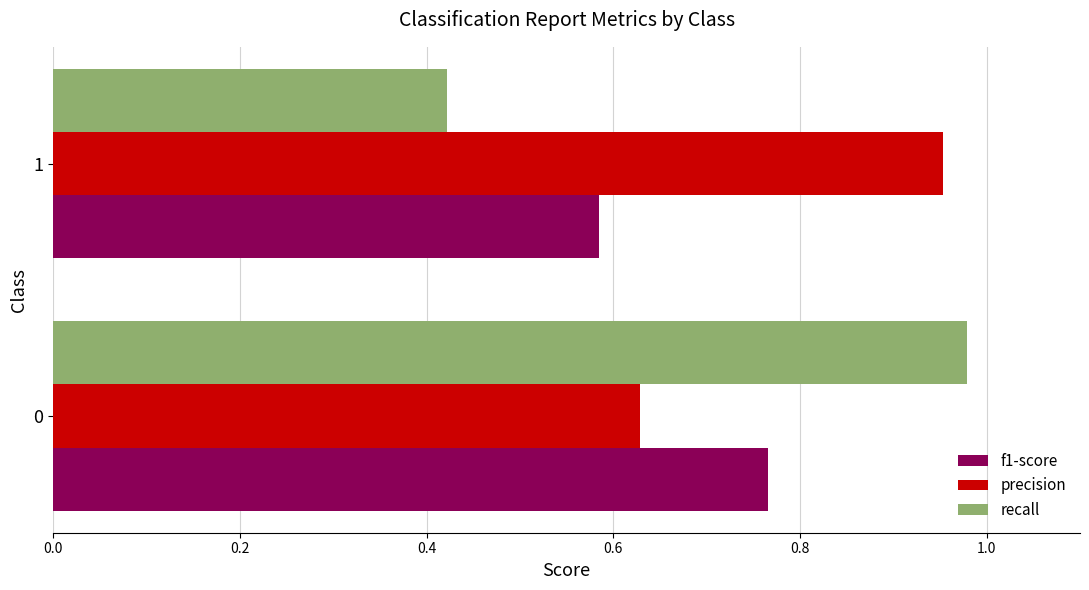

What is the spread (max minus min) of values at 1?

0.5